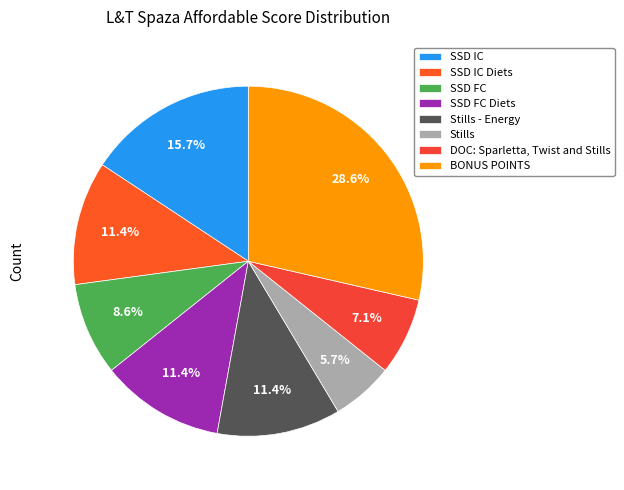

To the nearest percent, what is the combined percentage of Stills and DOC: Sparletta, Twist and Stills?

13%